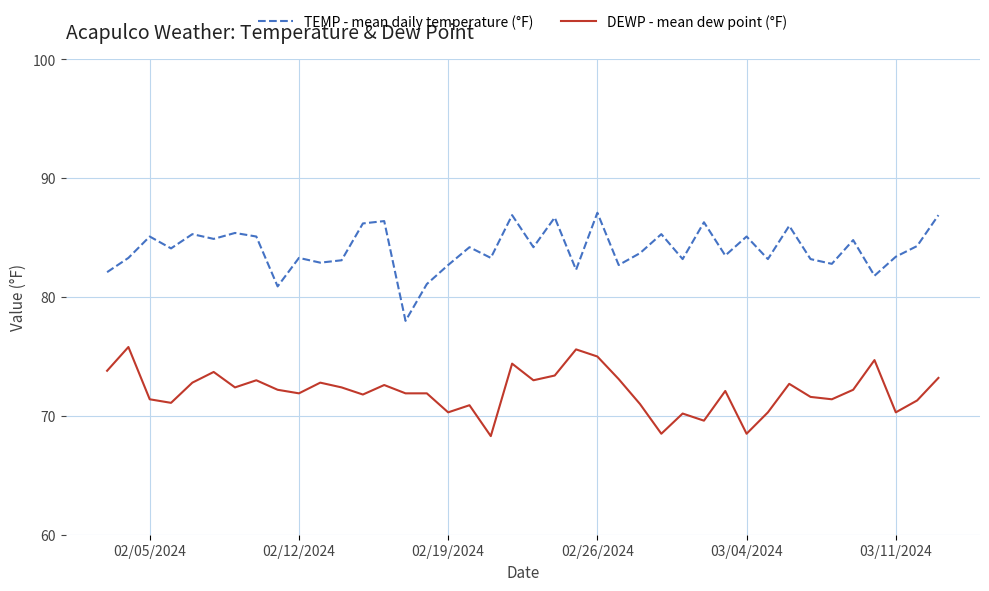

Rank the series by their maximum value, from lowest to highest.

DEWP - mean dew point (°F), TEMP - mean daily temperature (°F)